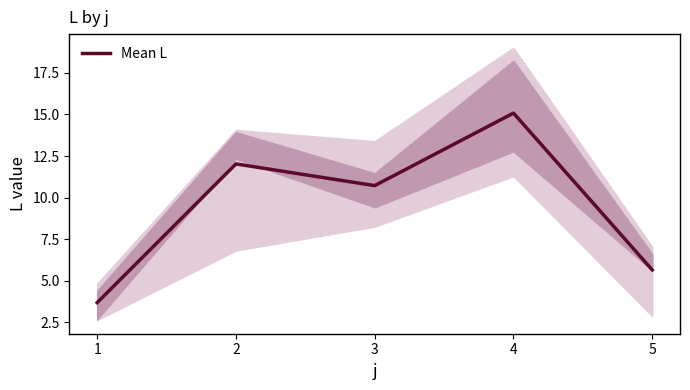

Where does the data first go above 10?

2